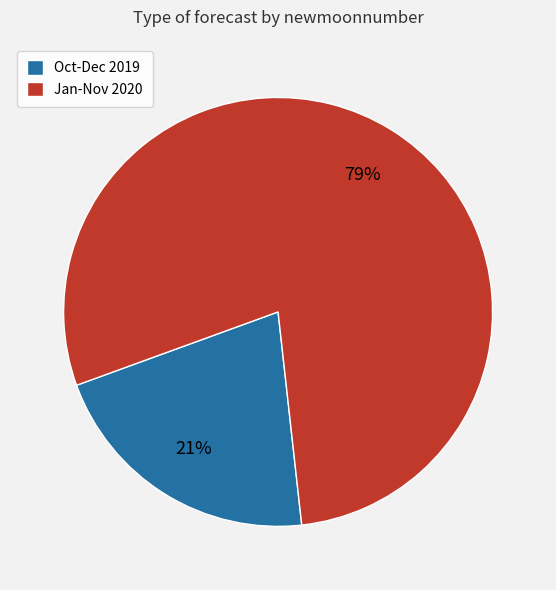

True or false: Jan-Nov 2020 accounts for 79% of the total.

True